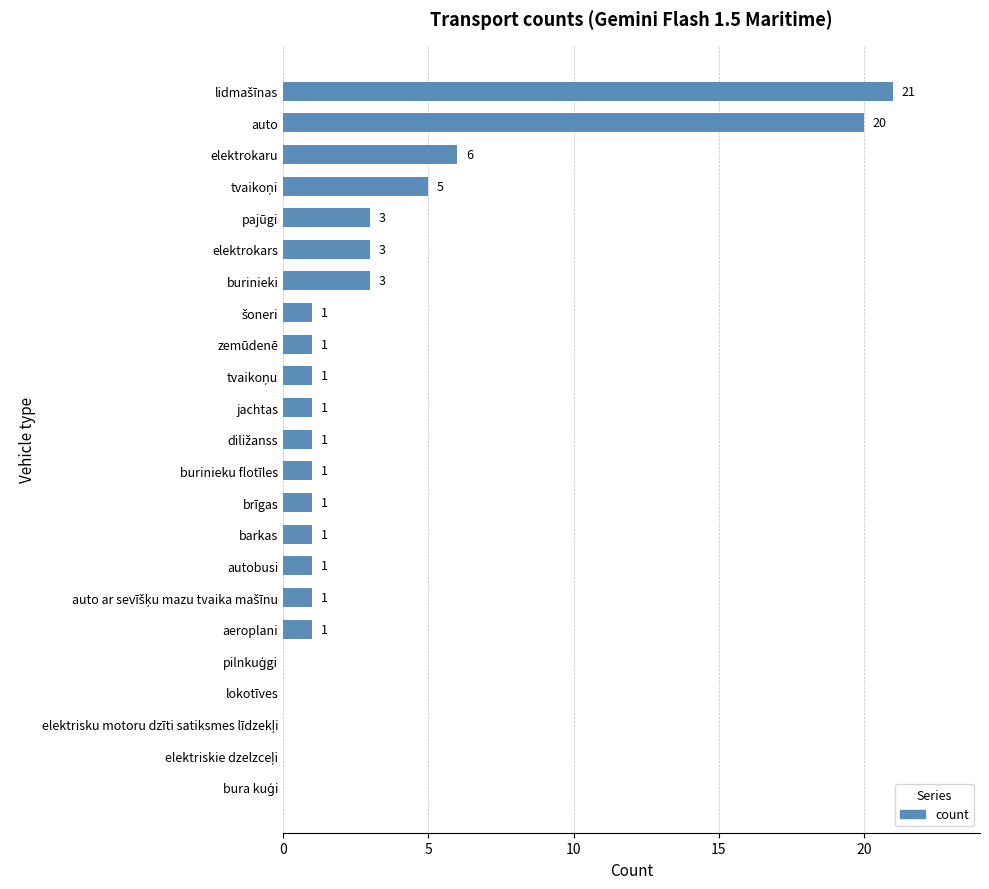

Between auto and burinieku flotīles, which is larger?

auto